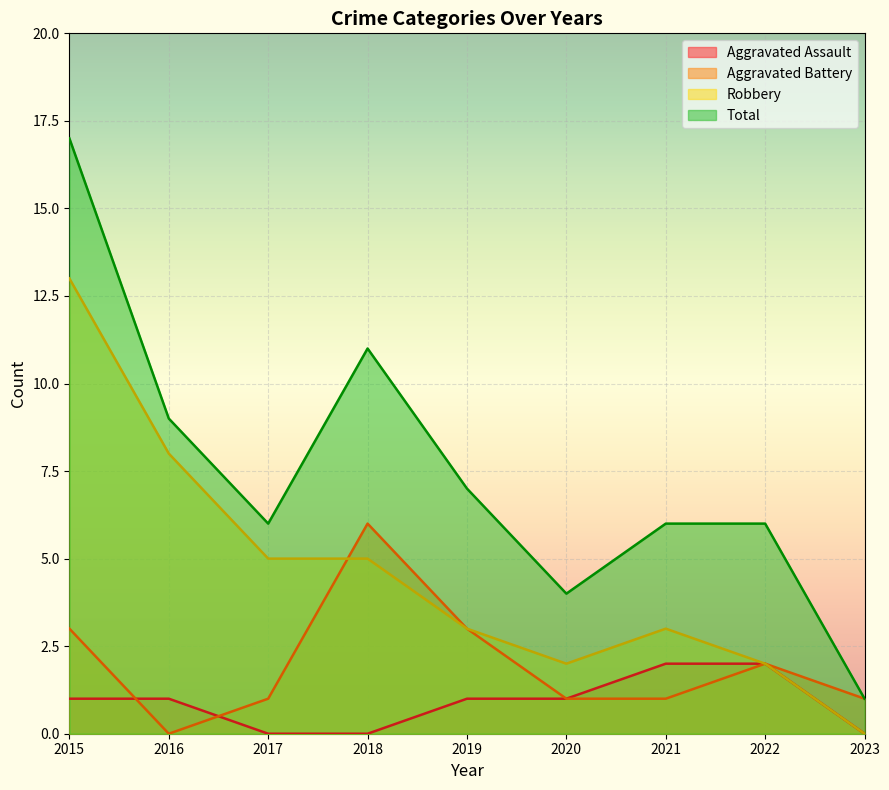

True or false: Robbery and Aggravated Assault intersect in this chart.

False